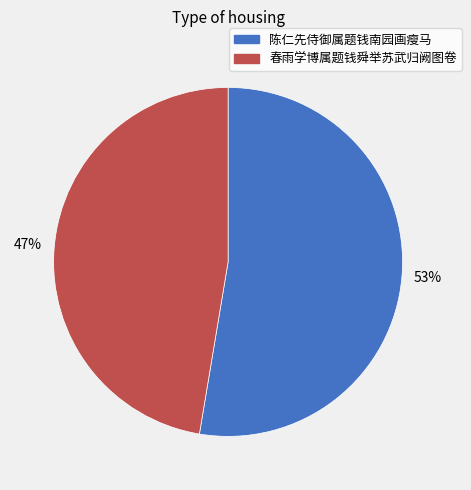

To the nearest percent, what is the combined percentage of 春雨学博属题钱舜举苏武归阙图卷 and 陈仁先侍御属题钱南园画瘦马?

100%